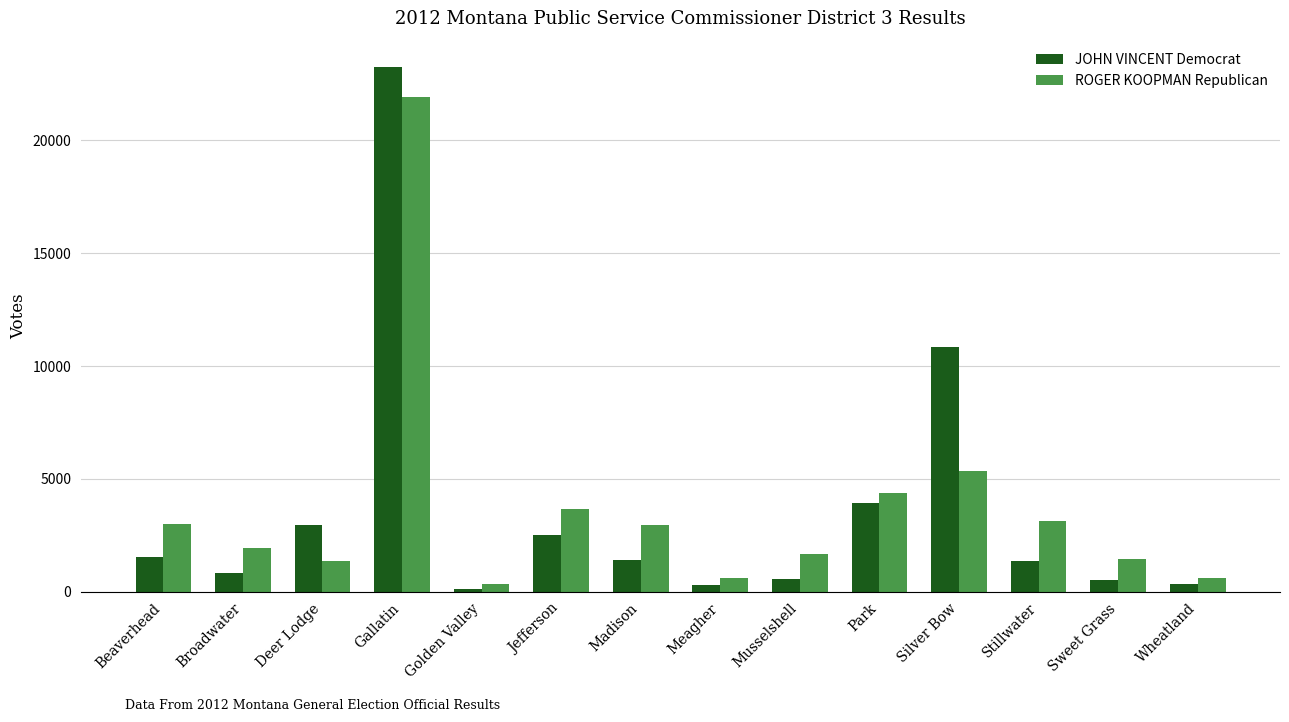

What is the value of the ROGER KOOPMAN Republican bar at the 10th from the left?

4370